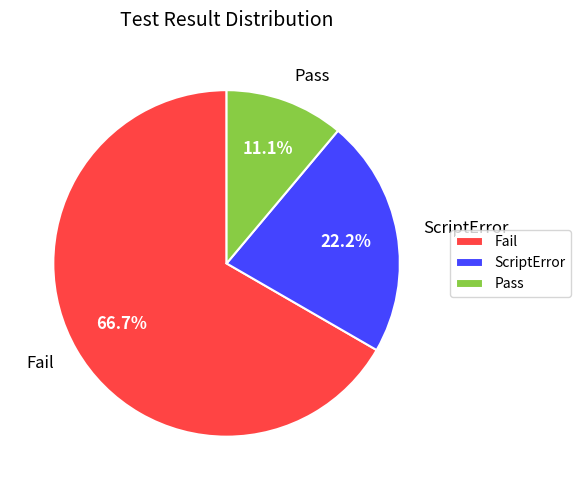

Which slice is the largest?

Fail